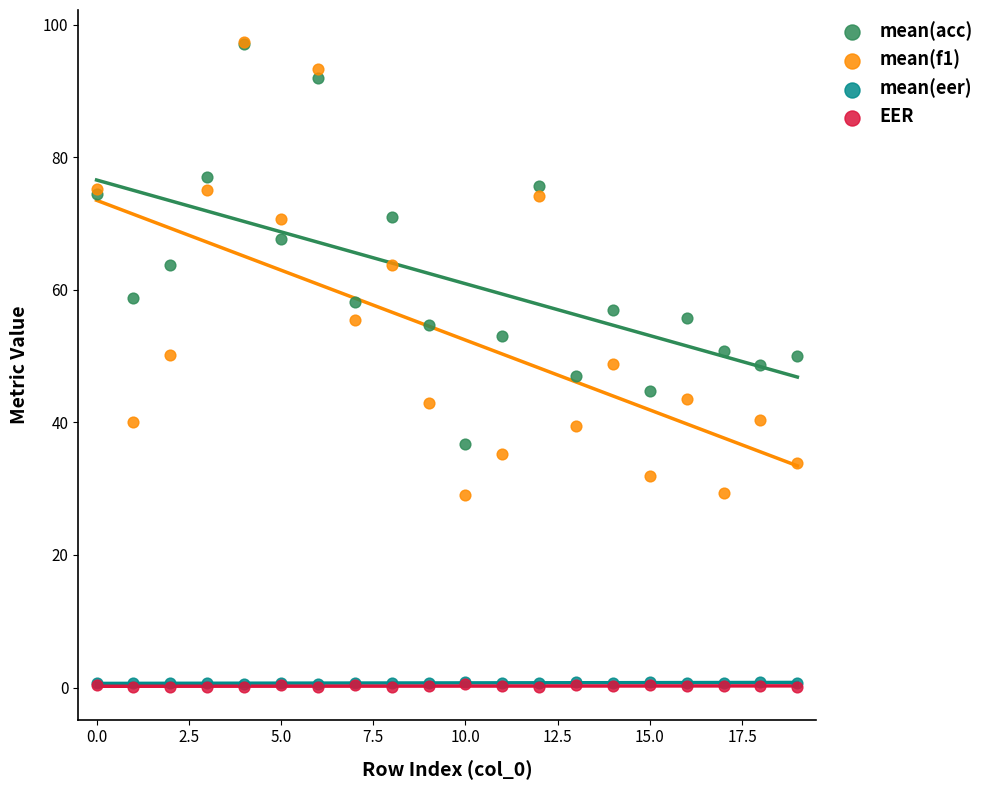

What are all the series names shown in the legend?

mean(acc), mean(f1), mean(eer), EER